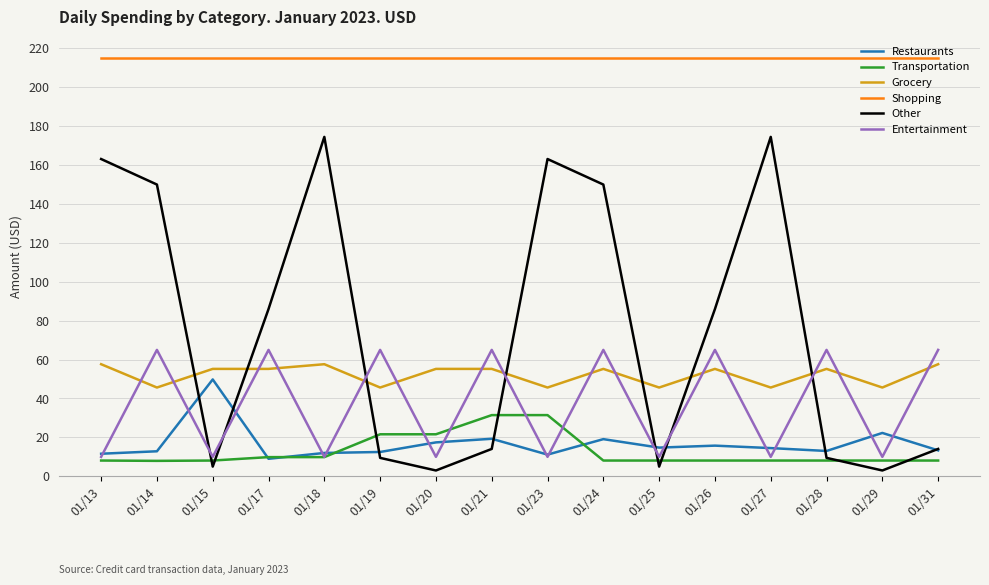

How many categories are shown in the chart?

16